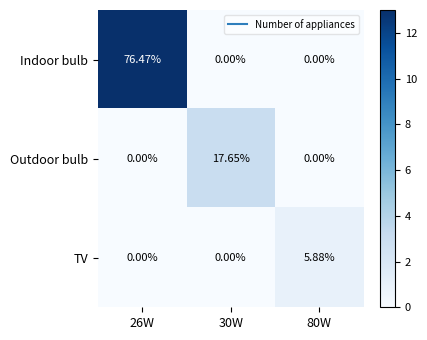

At which category is the sum across all series the highest?

26W